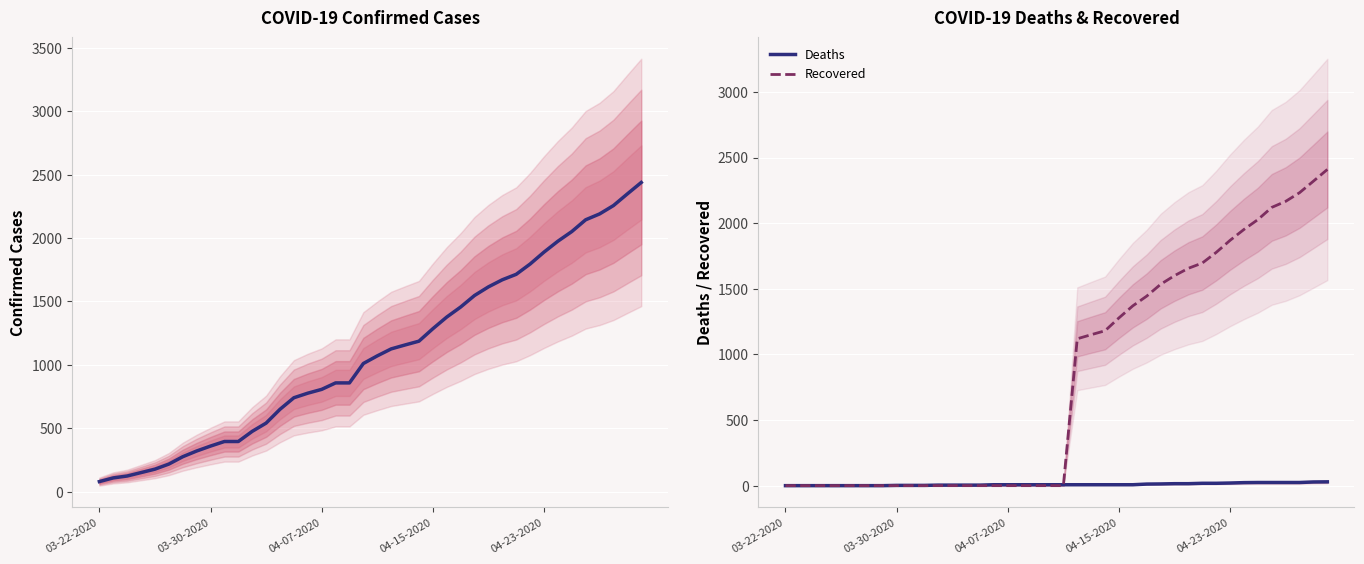

Is the value of Confirmed at 21 greater than the value of Deaths at 8?

Yes